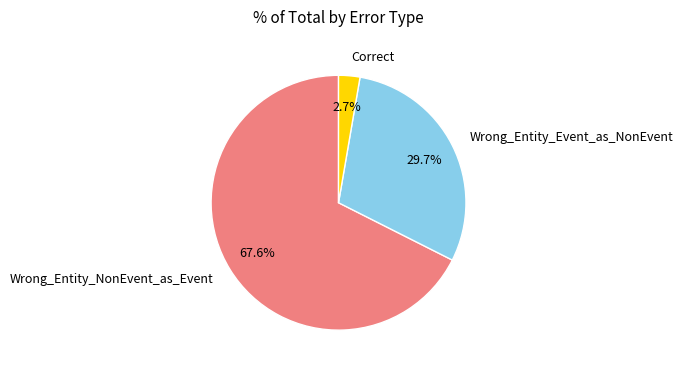

Is the sum of Wrong_Entity_Event_as_NonEvent and Wrong_Entity_NonEvent_as_Event greater than half?

Yes